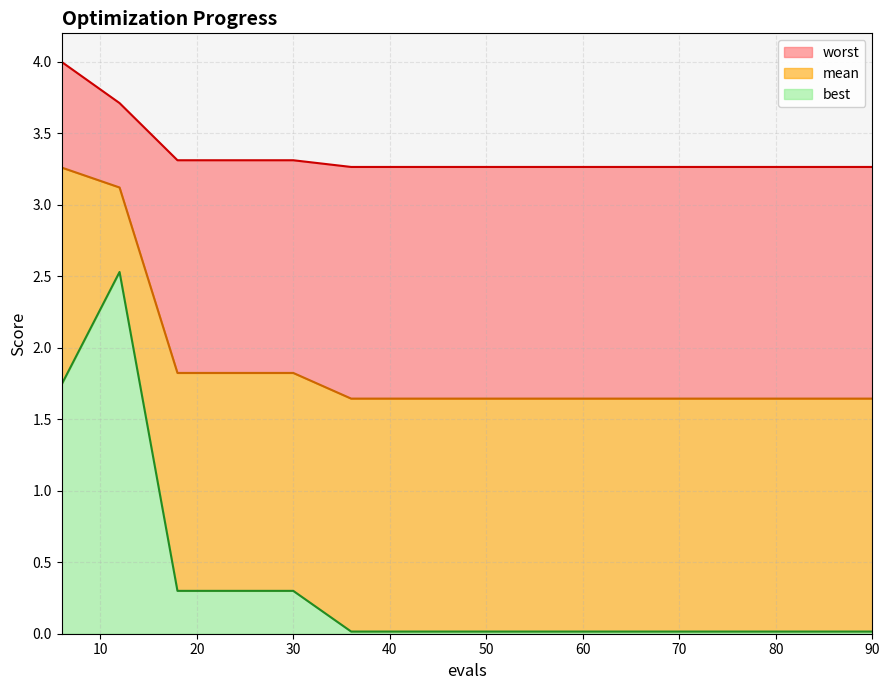

In best, how many points are higher than both neighbors (excluding endpoints)?

1